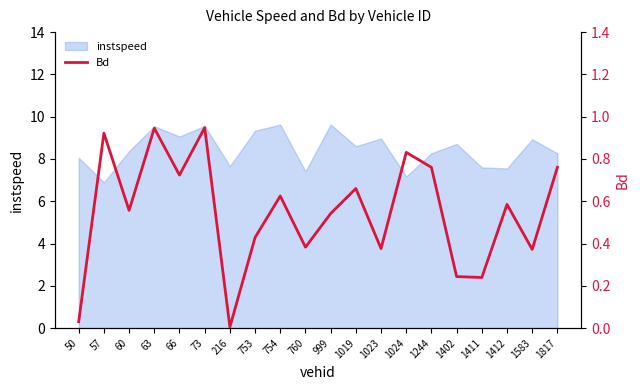

Does the chart display data point markers on the line(s)?

No